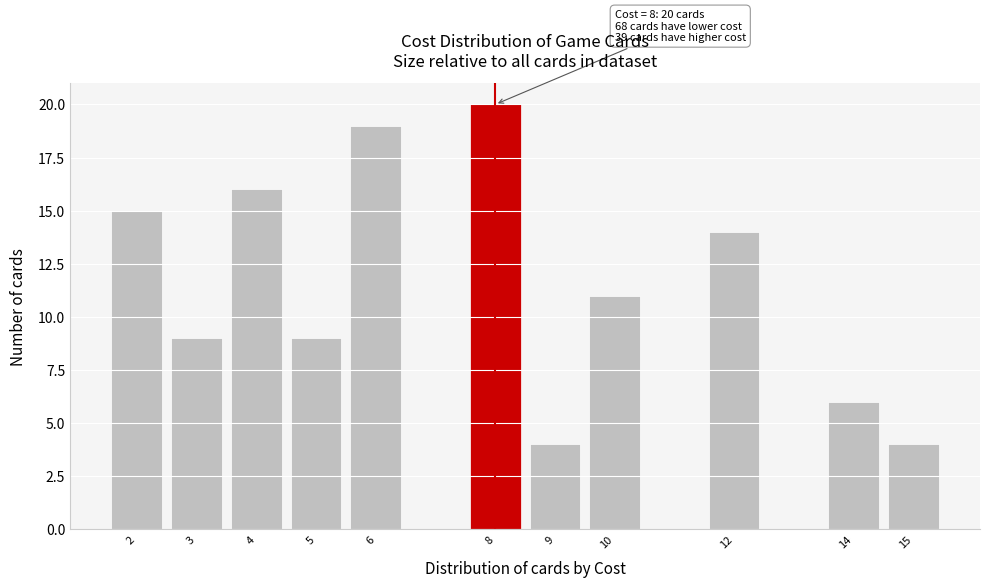

Over which range of the x-axis is the bar tallest?

7.5 to 8.5